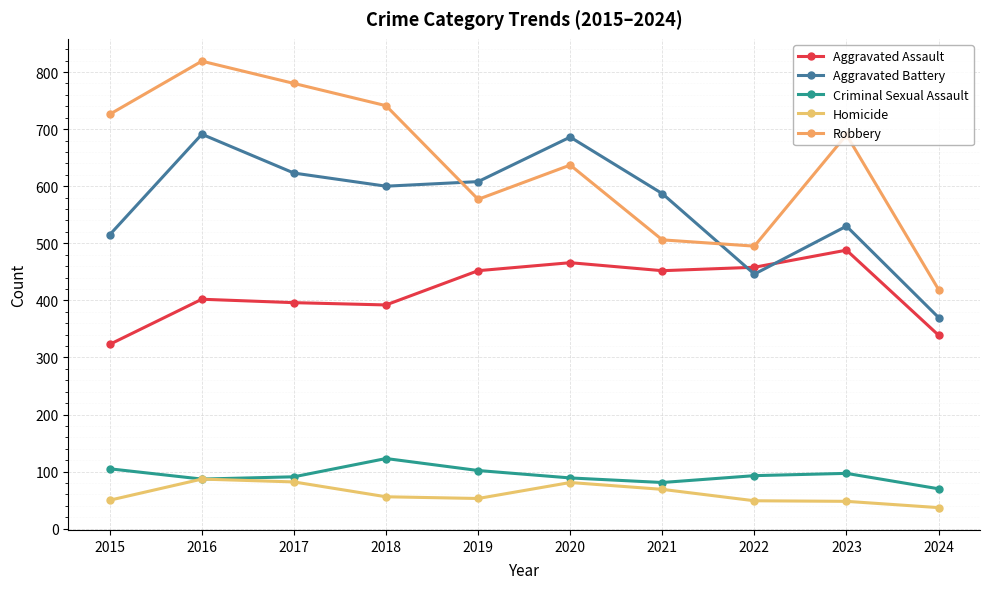

Where is Aggravated Battery nearest to the value 530?

2023